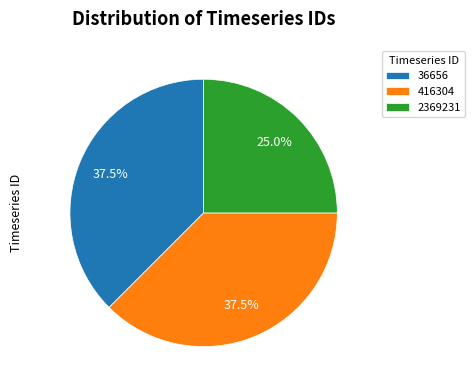

Is there a majority slice in this chart?

No